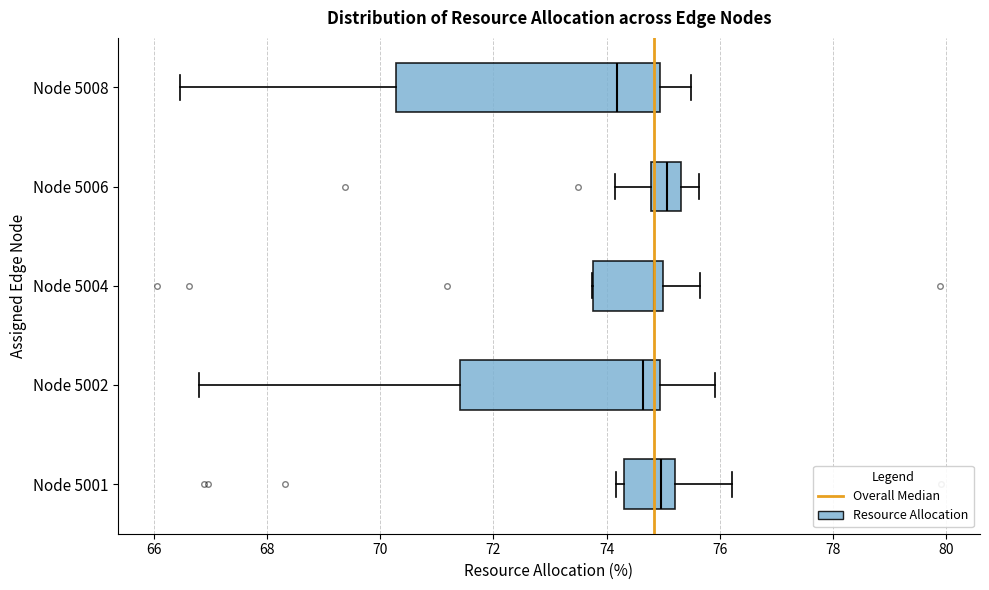

Comparing the boxes themselves (not the whiskers), which one is the widest?

Node 5008